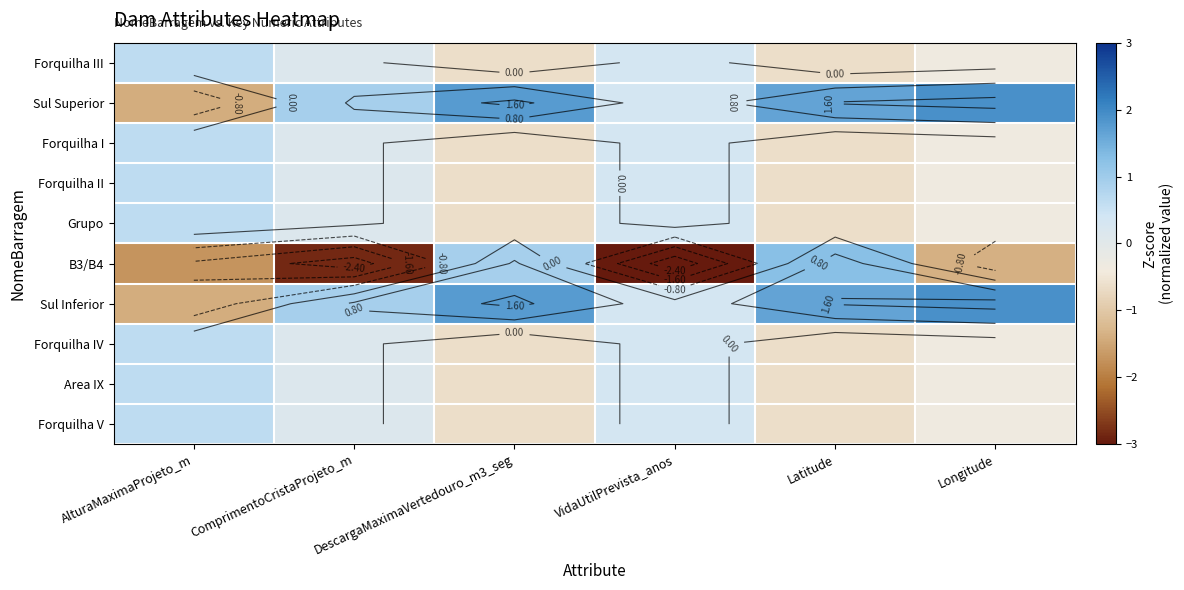

How many data points does each series have?

6